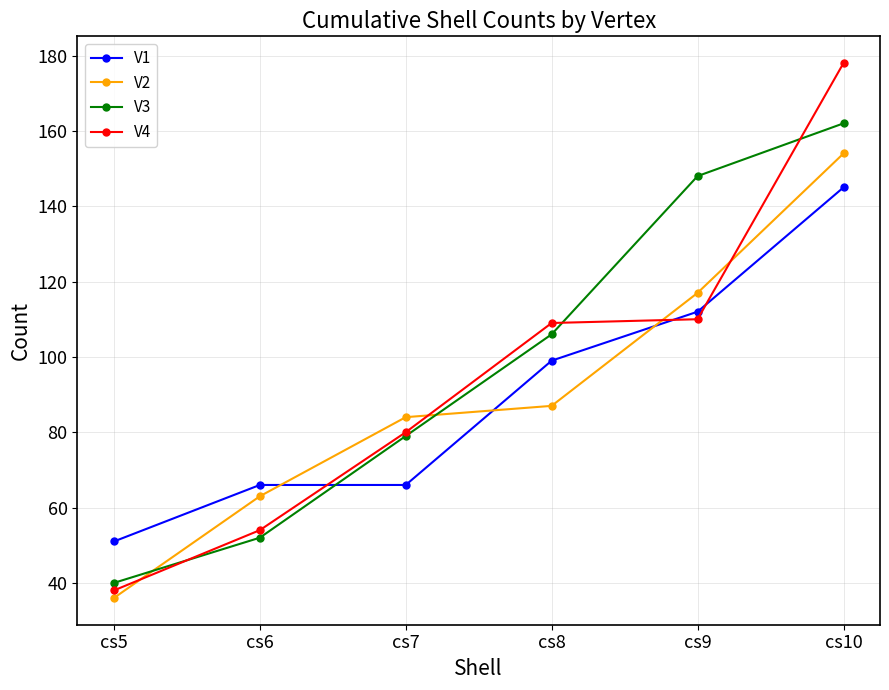

Between which two adjacent categories do V2 and V4 first intersect?

cs5 and cs6